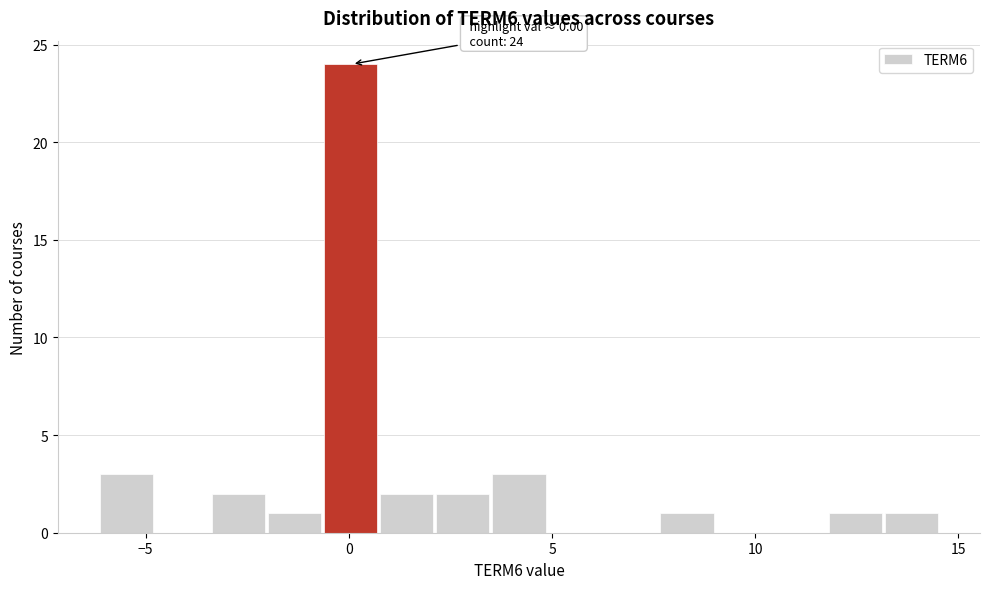

Around what value on the x-axis is the tallest bar? Give the approximate position of its centre, as read against the axis.

0.0